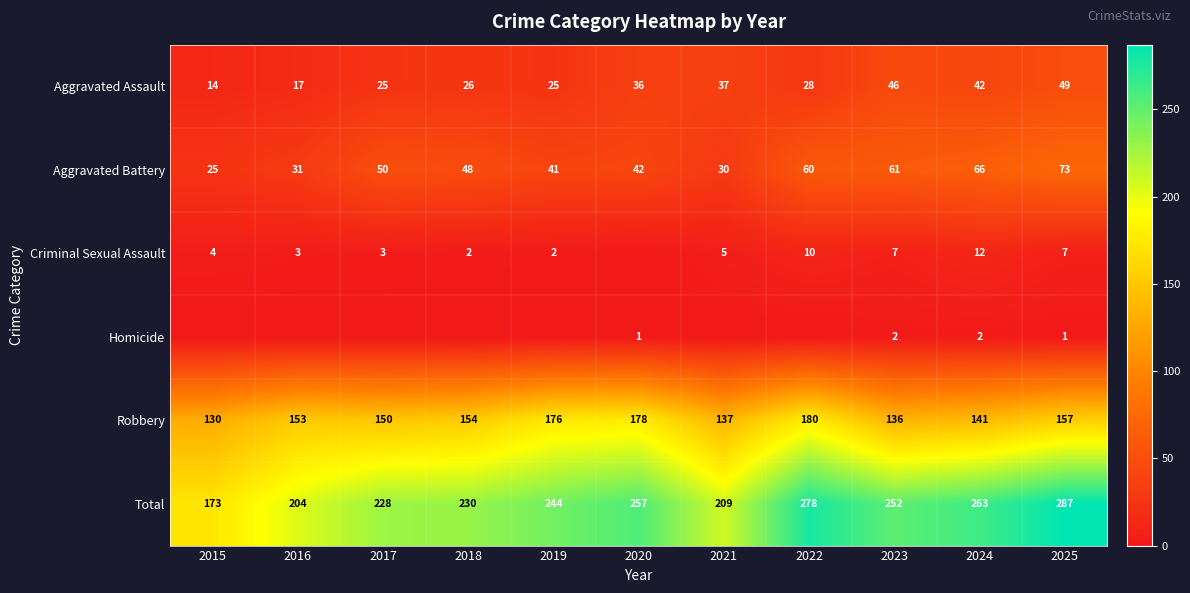

At how many categories does at least one series exceed 226?

8